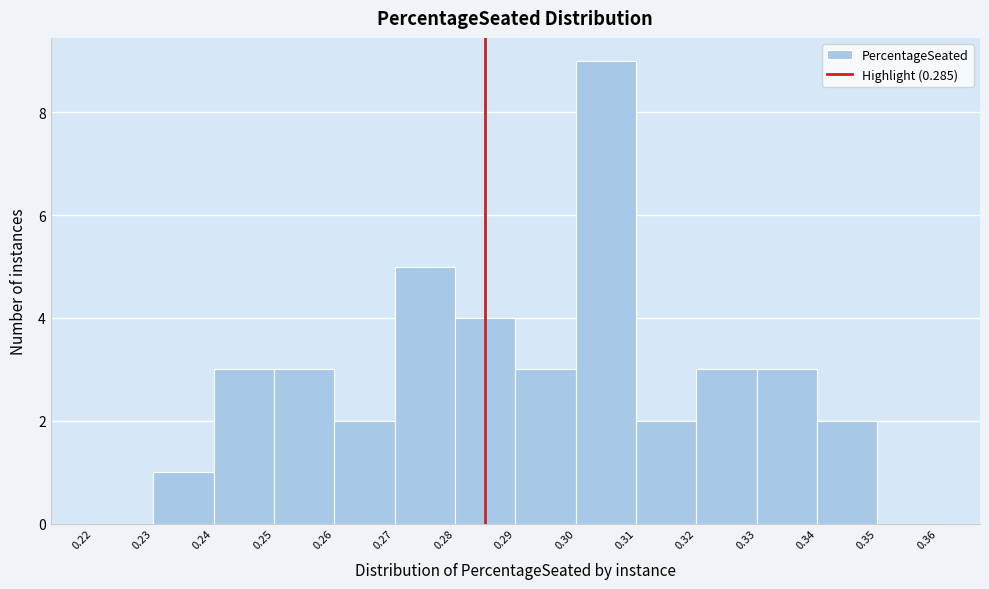

Reading left to right, transcribe this chart: for each bar, give the range it covers on the x-axis and its height. The values are not printed on the chart, so give them approximately, as read against the axis.

0.22 to 0.23: 0
0.23 to 0.24: 1
0.24 to 0.25: 3
0.25 to 0.26: 3
0.26 to 0.27: 2
0.27 to 0.28: 5
0.28 to 0.29: 4
0.29 to 0.30: 3
0.30 to 0.31: 9
0.31 to 0.32: 2
0.32 to 0.33: 3
0.33 to 0.34: 3
0.34 to 0.35: 2
0.35 to 0.36: 0